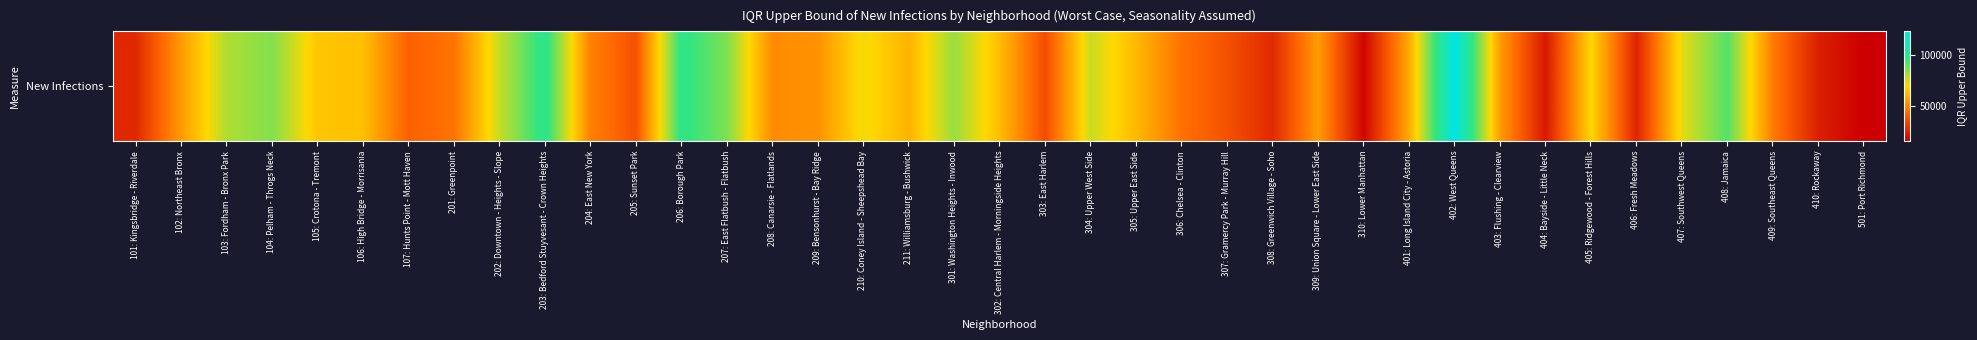

What is the average value?

57409.2